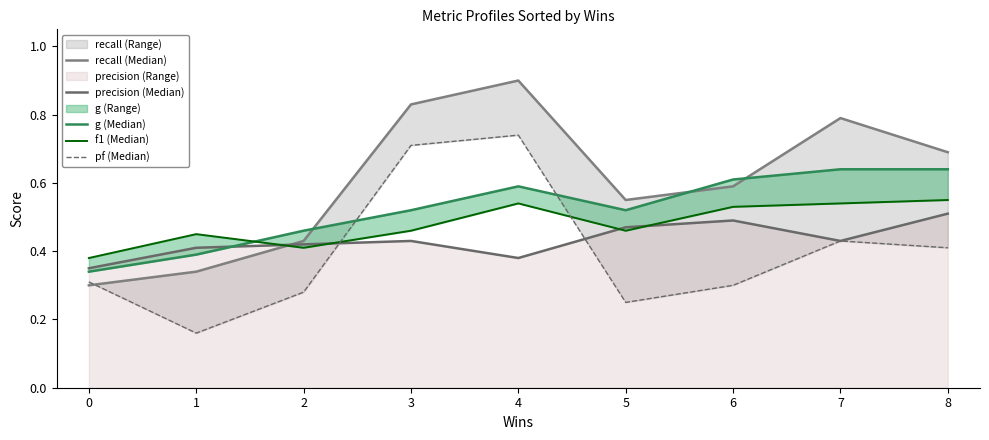

Which series changed the most between 3 and 5?

pf (Median)